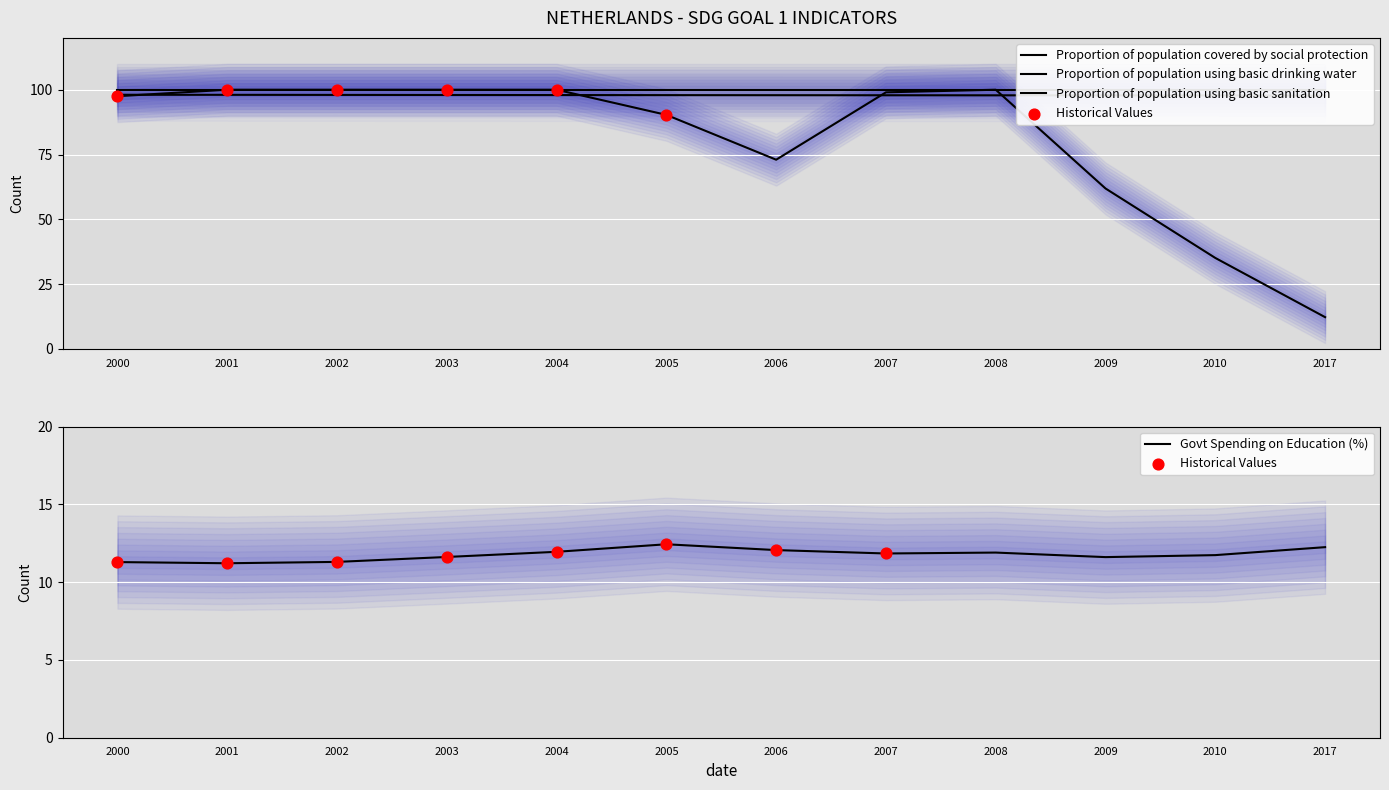

Which series contains the highest Y value?

Proportion of population covered by social protection